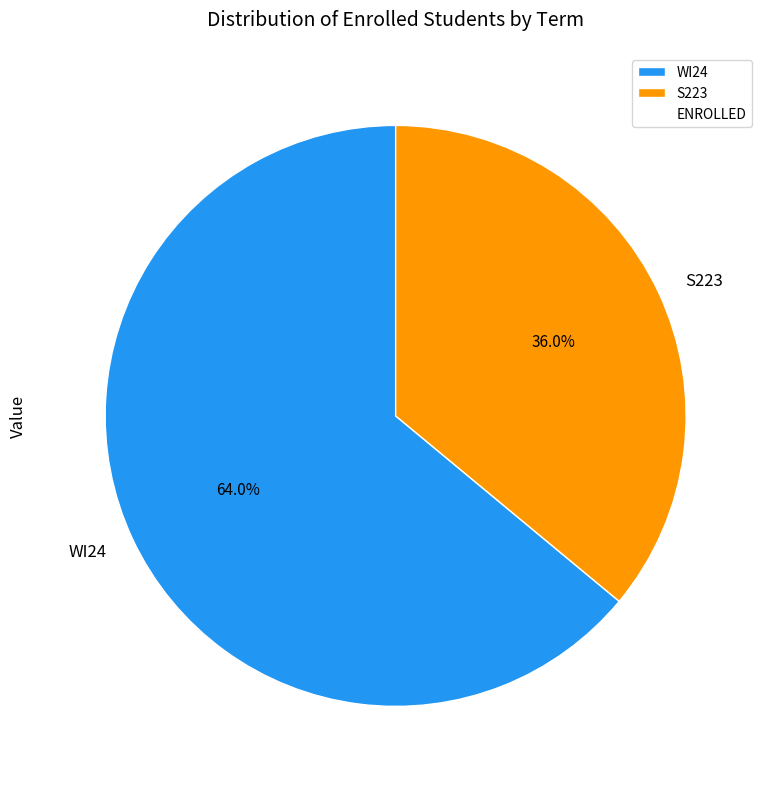

True or false: S223 accounts for 29% of the total.

False